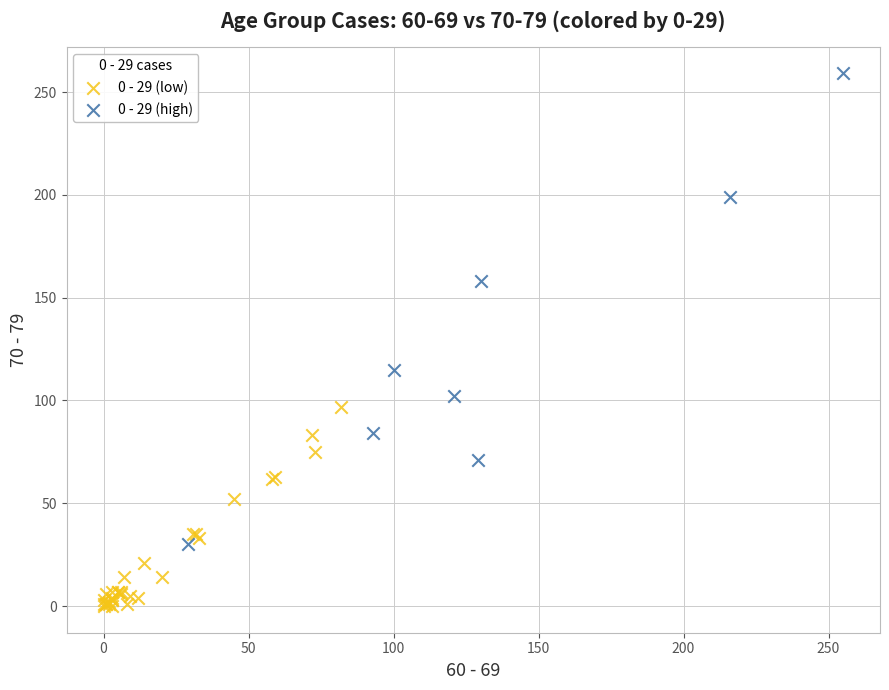

What are all the series names shown in the legend?

0 - 29 (low), 0 - 29 (high)